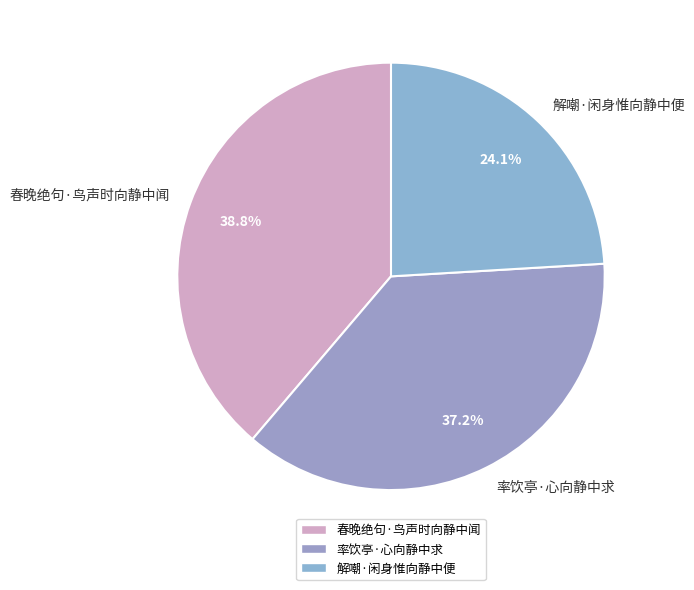

Which category has the smallest portion of the pie?

解嘲·闲身惟向静中便